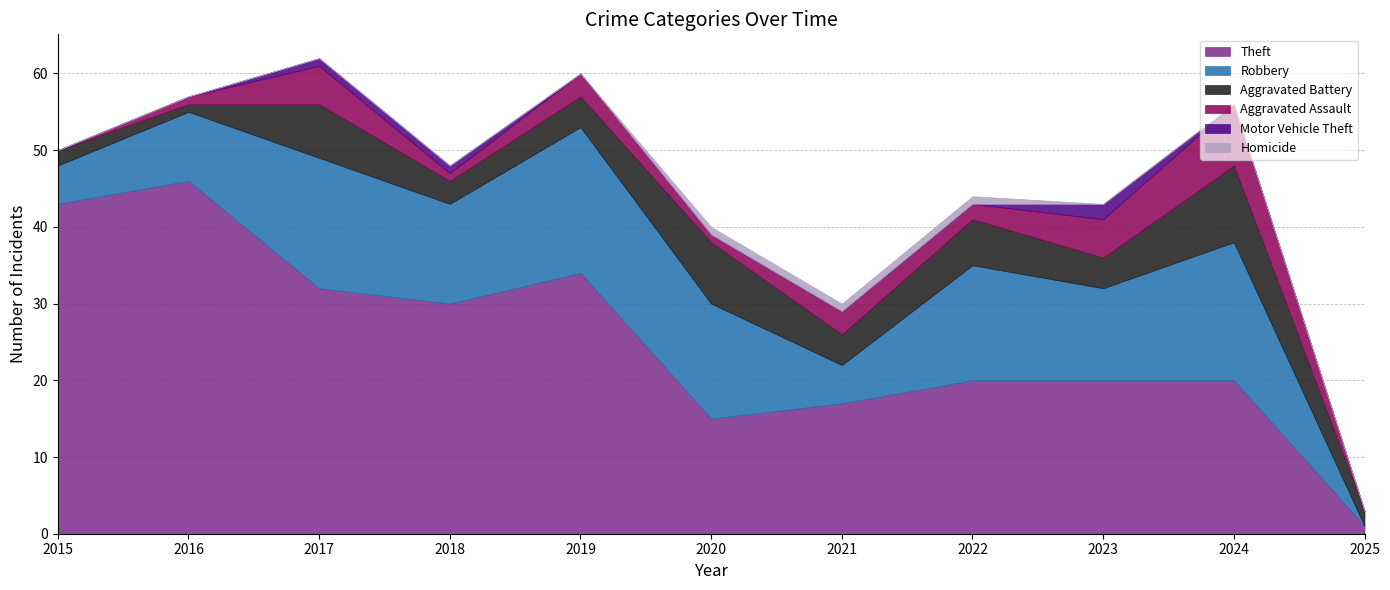

At which label does Theft reach its minimum?

2025